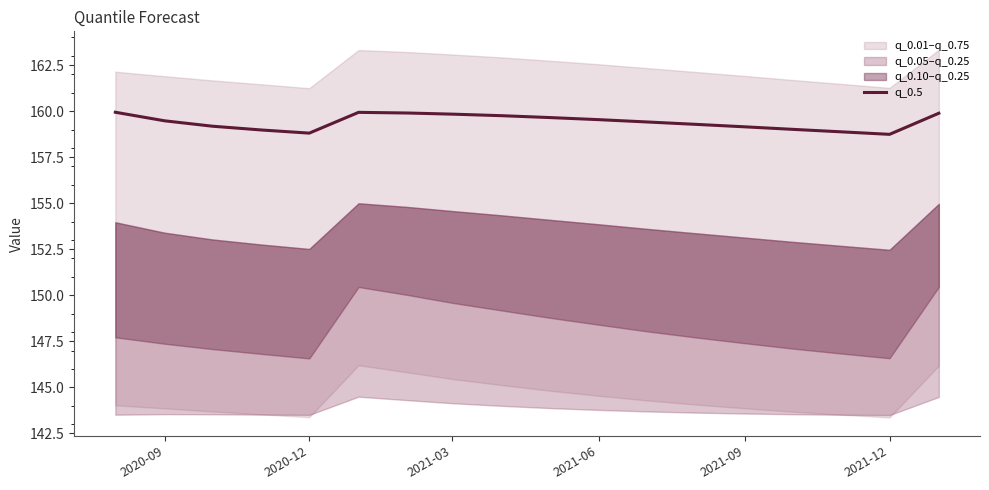

The value of q_0.5 at 2021-03 is 240.3. True or false?

False